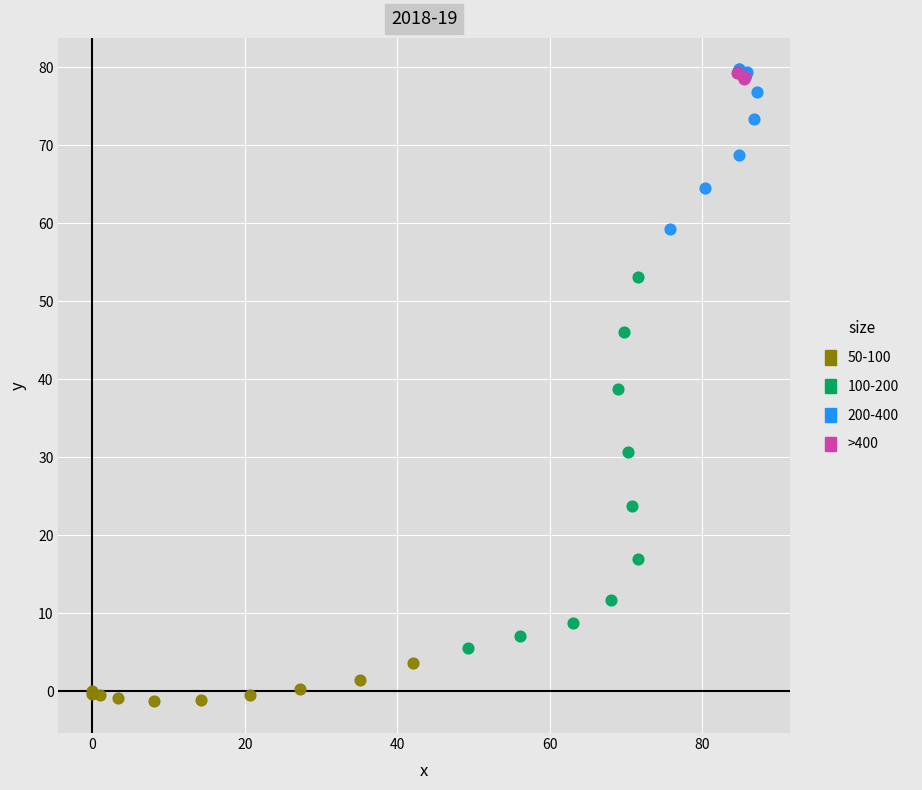

Which series contains the lowest Y value?

50-100